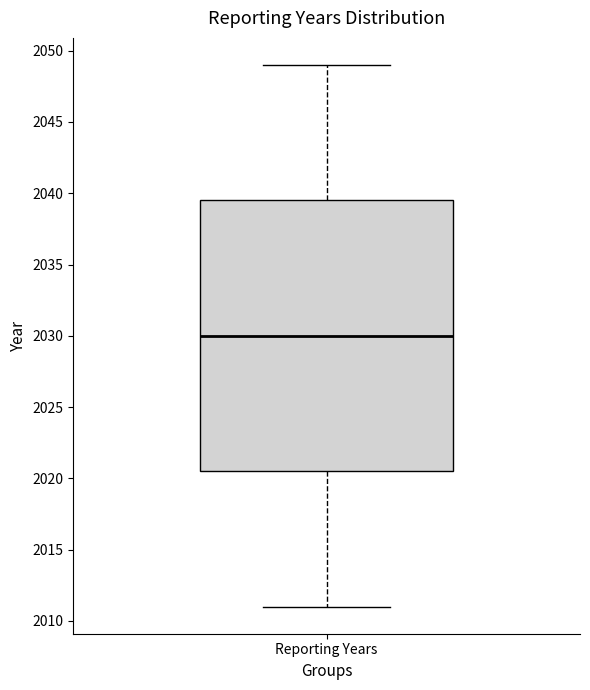

Transcribe this box plot: give where the median line is, the range the box spans, and where the two whiskers end, as read against the y-axis. The values are not printed on the chart, so give them approximately, as read against the axis.

median 2030.0, box 2020.5 to 2039.5, whiskers 2011.0 to 2049.0